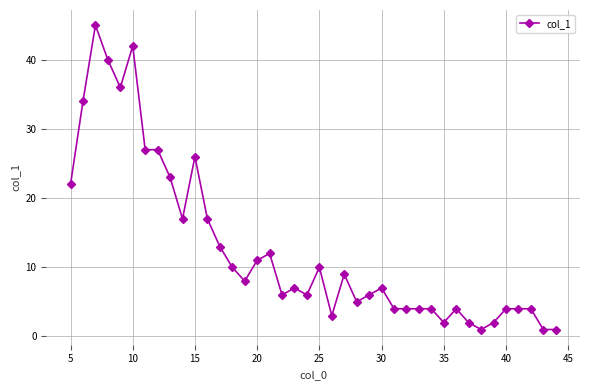

What is the maximum value shown in the chart?

45